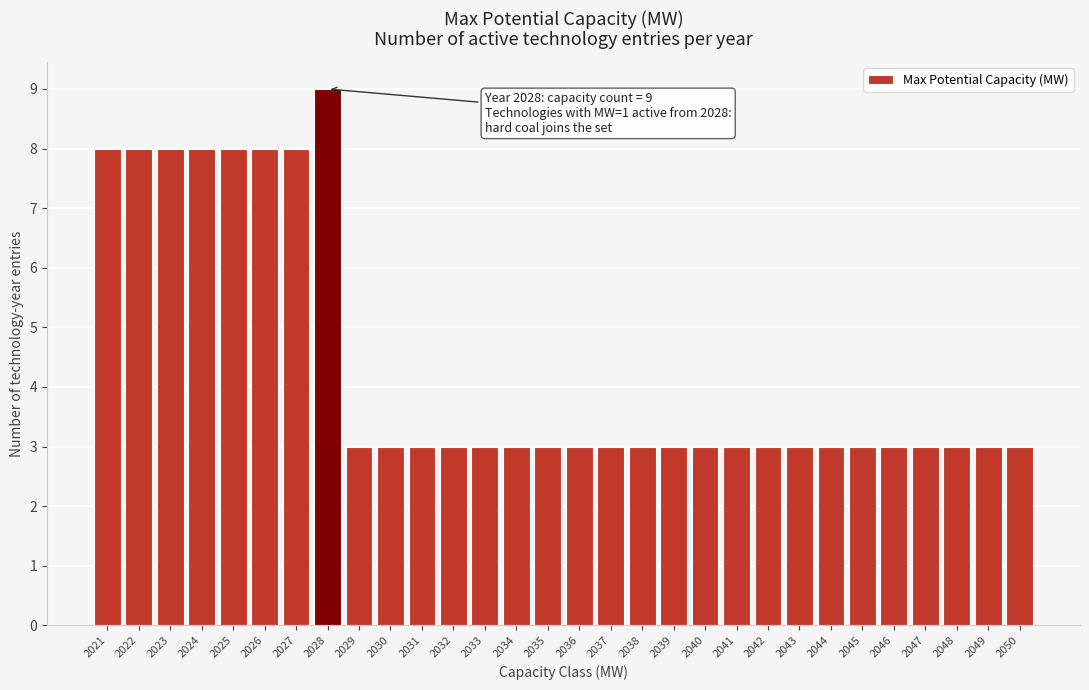

Reading left to right, extract all data points from this chart.

8	8	8	8	8	8	8	9	3	3	3	3	3	3	3	3	3	3	3	3	3	3	3	3	3	3	3	3	3	3